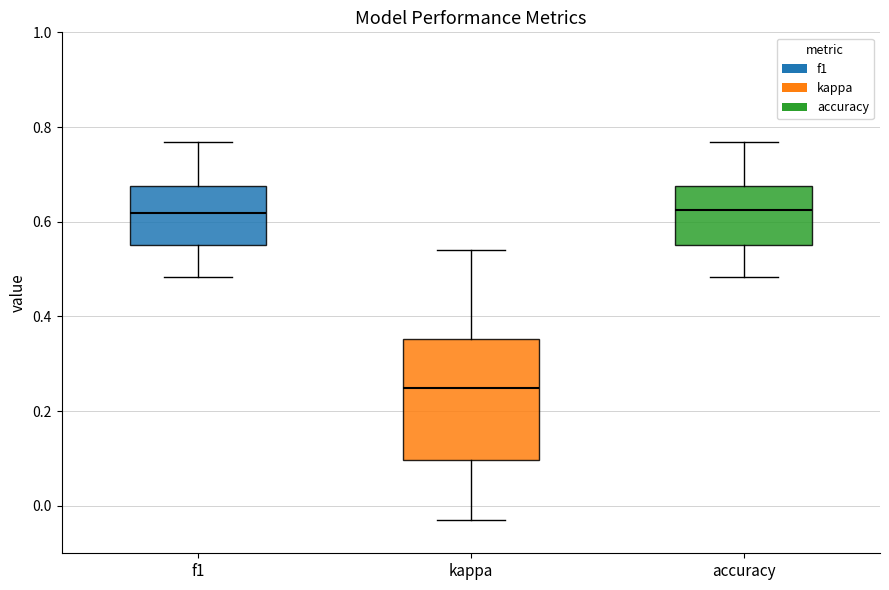

Comparing the boxes themselves (not the whiskers), which one is the tallest?

kappa